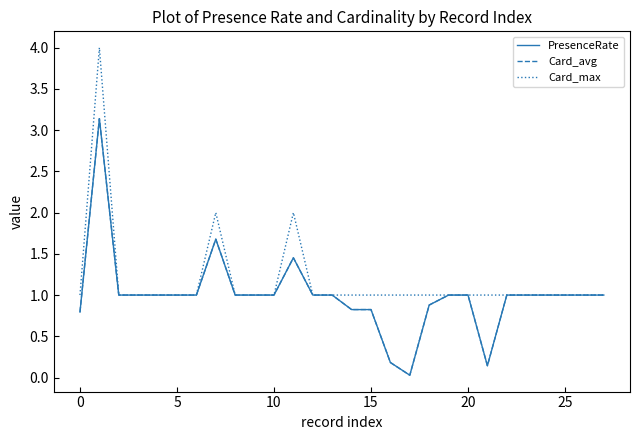

Which series has the widest spread of values?

PresenceRate